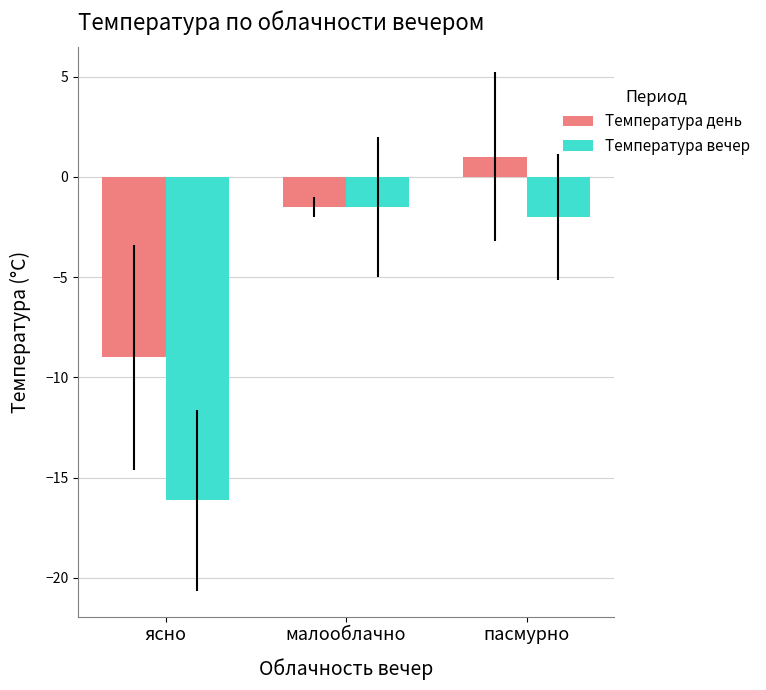

What is the label of the 3rd bar from the left?

пасмурно